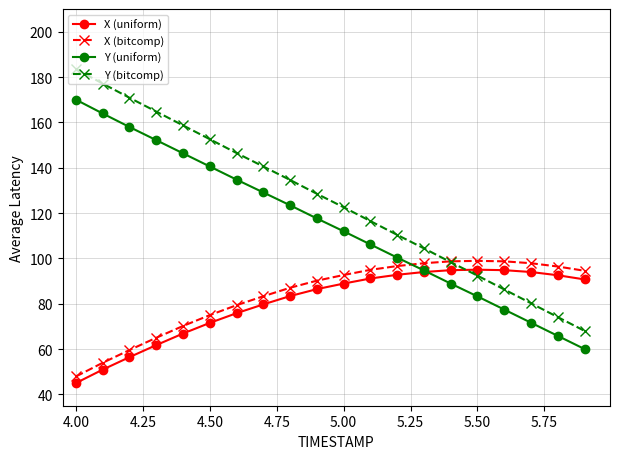

What is the minimum value for Y (uniform)?

60.0